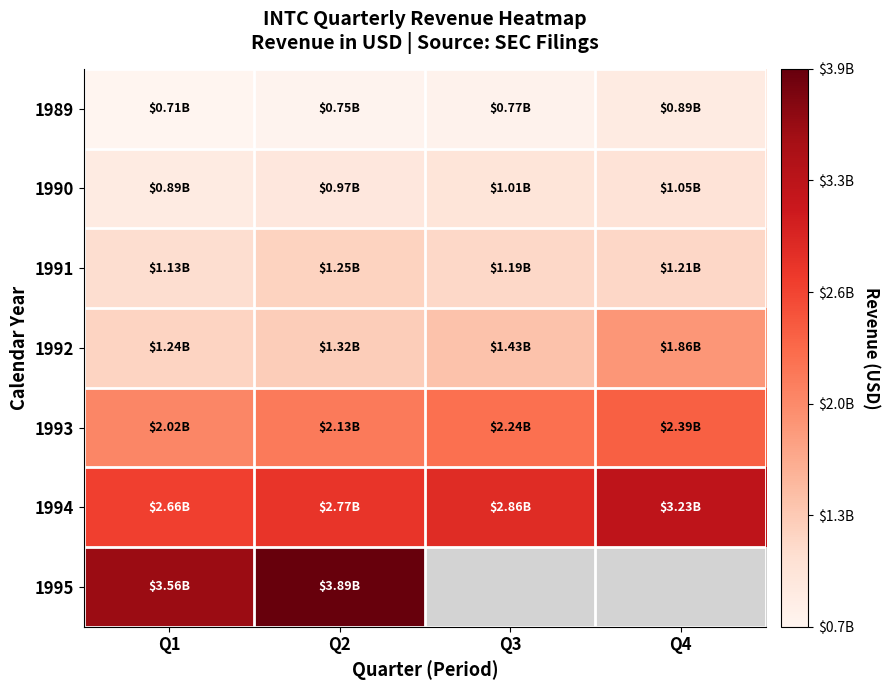

Where is 1994 nearest to the value 2944000000?

Q3